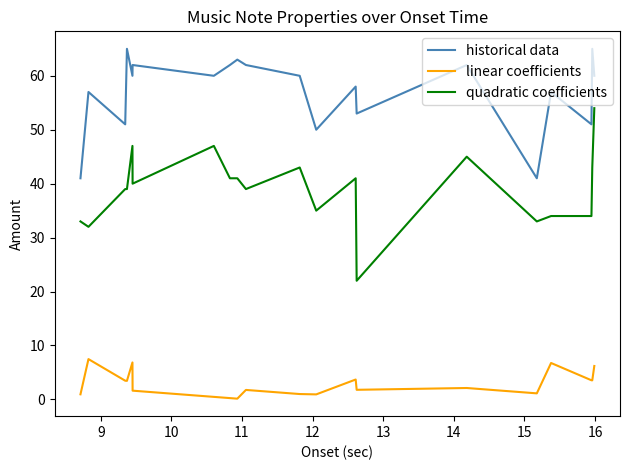

Which series has the largest range (max minus min)?

quadratic coefficients